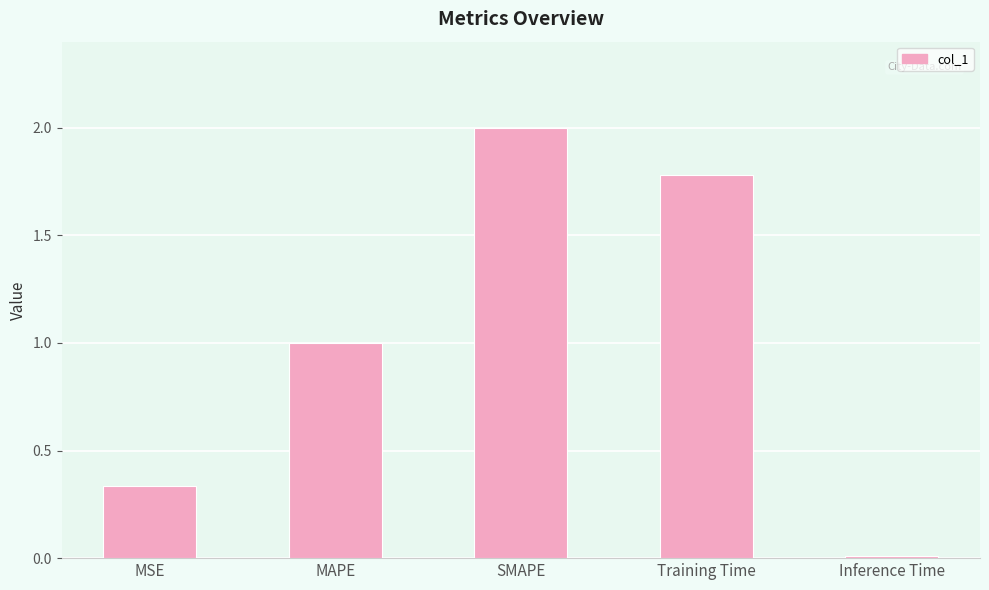

Is it true that the value at SMAPE is 2.6?

False